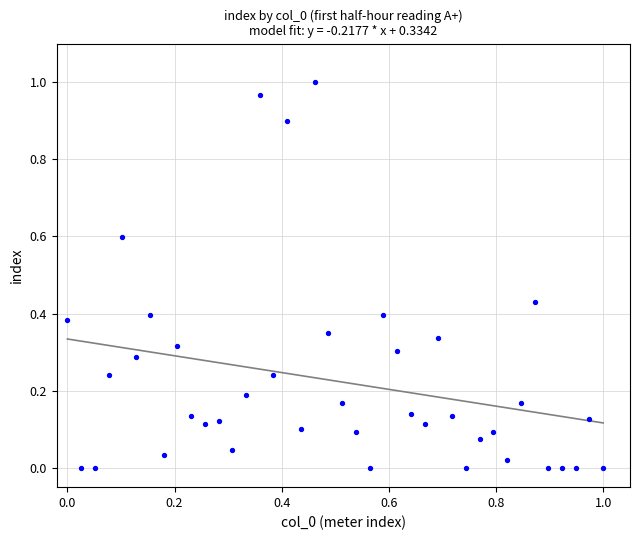

How many data points are displayed?

40